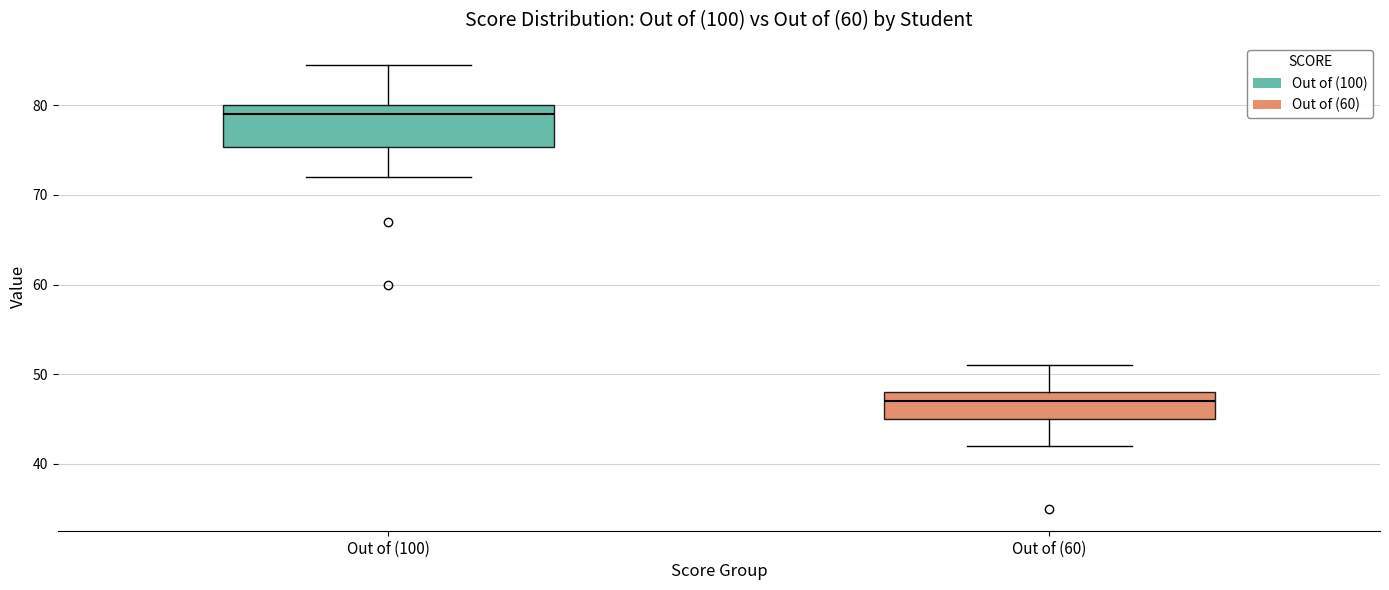

Reading left to right, transcribe this box plot: for each box, give where its median line is, the range the box spans, and where its two whiskers end, as read against the y-axis. The values are not printed on the chart, so give them approximately, as read against the axis.

Out of (100): median 79, box 75 to 80, whiskers 72 to 85
Out of (60): median 47, box 45 to 48, whiskers 42 to 51